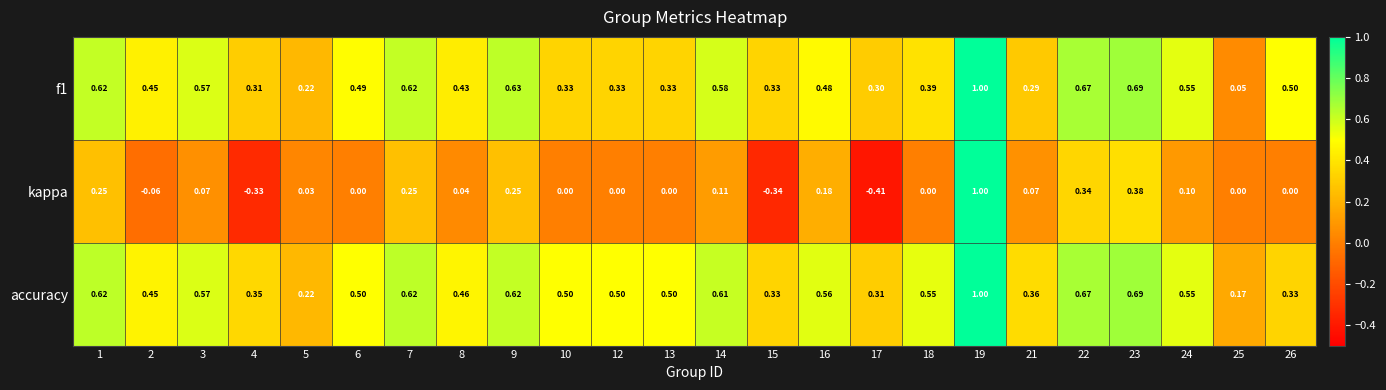

Which series has the largest range (max minus min)?

kappa